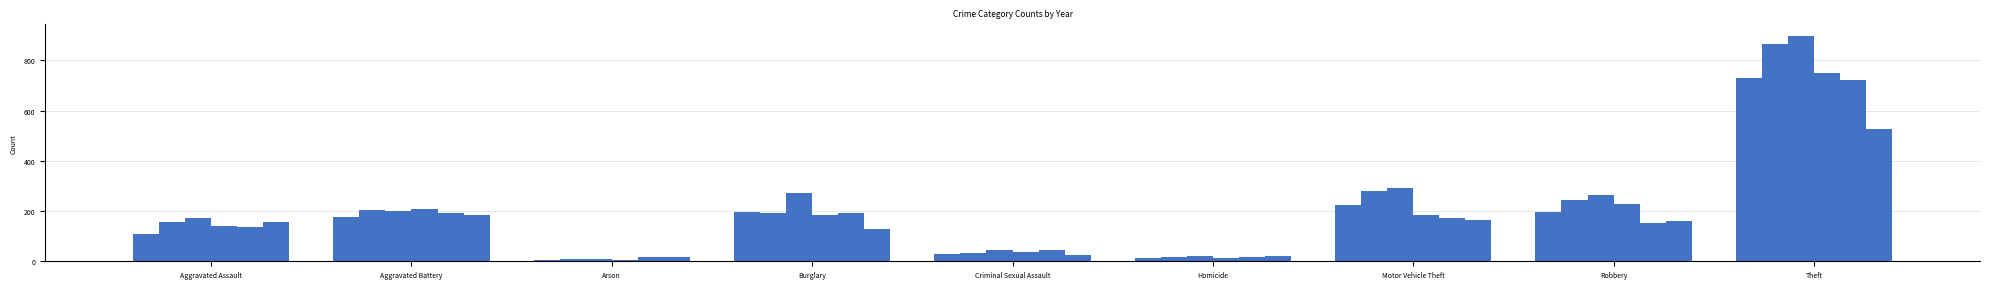

Does the chart contain any negative values?

No